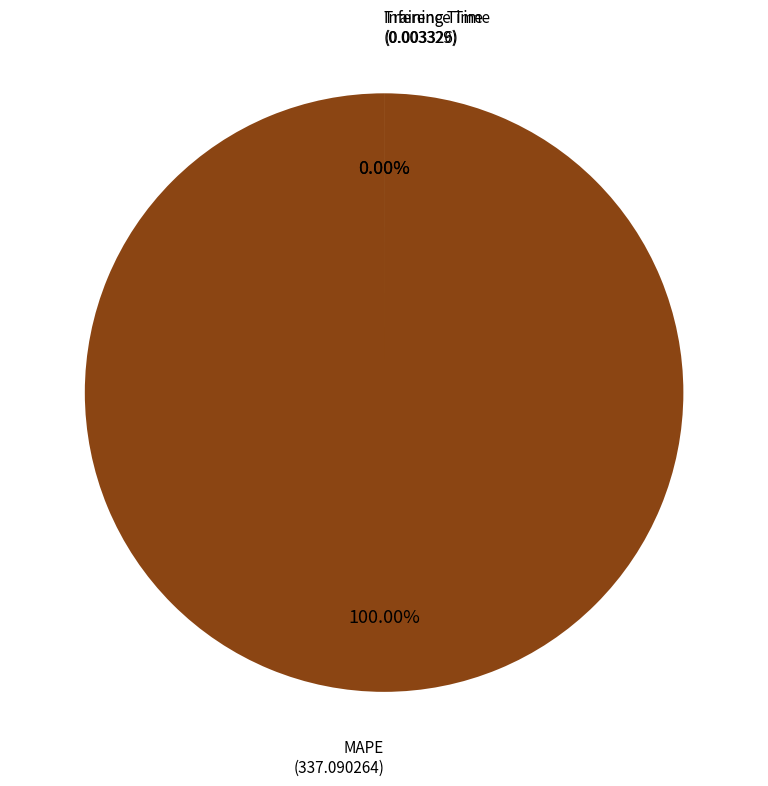

The Training Time slice represents 1% of the pie. True or false?

False